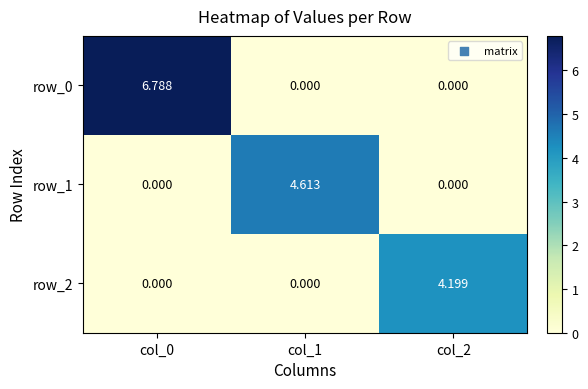

How many positive values does the row_0 series have?

1